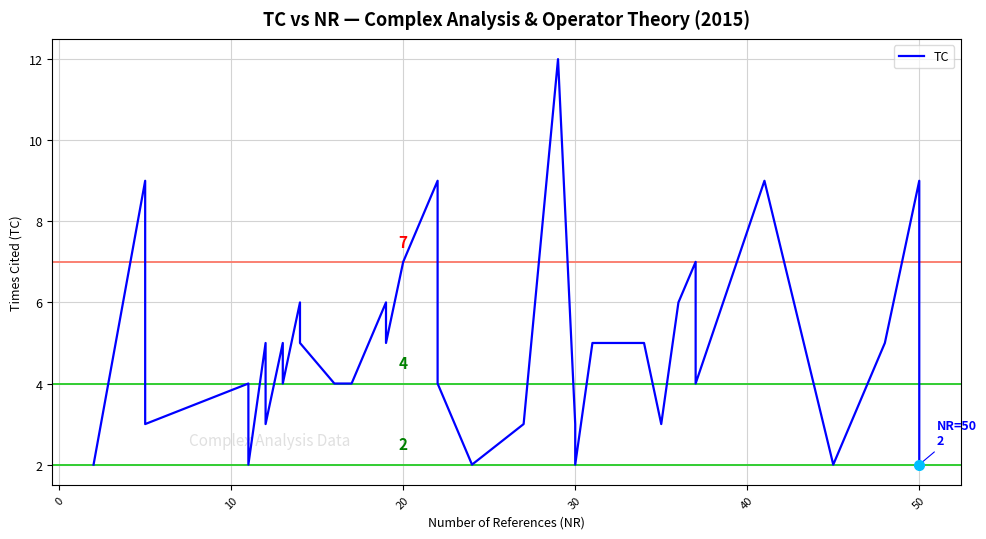

How many values exceed 4?

18